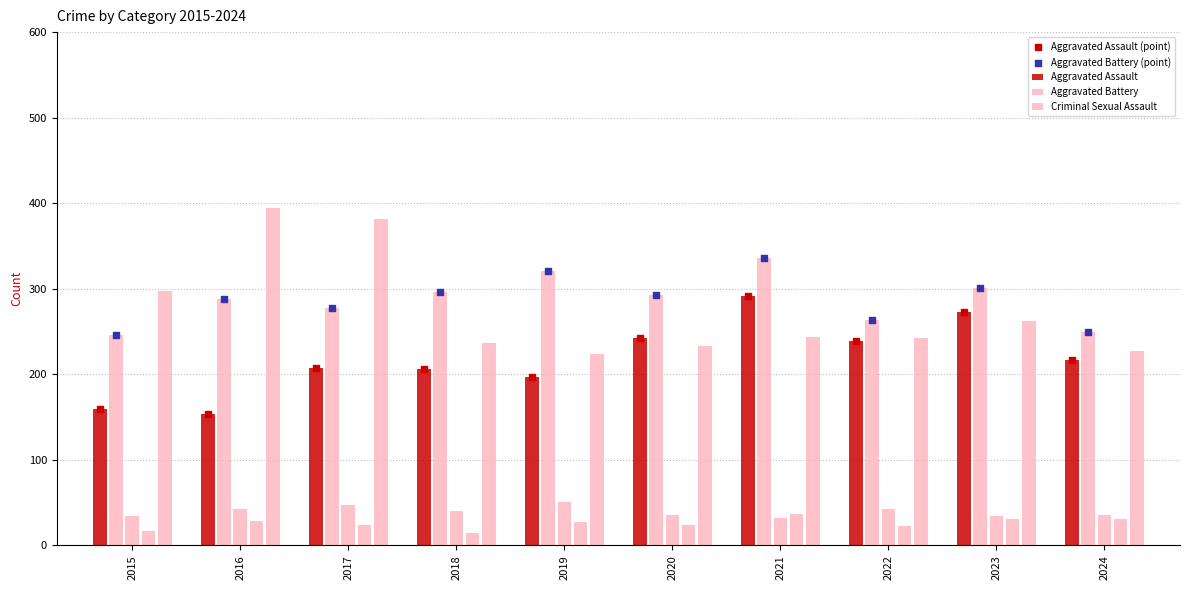

Which series contains the highest Y value?

Robbery